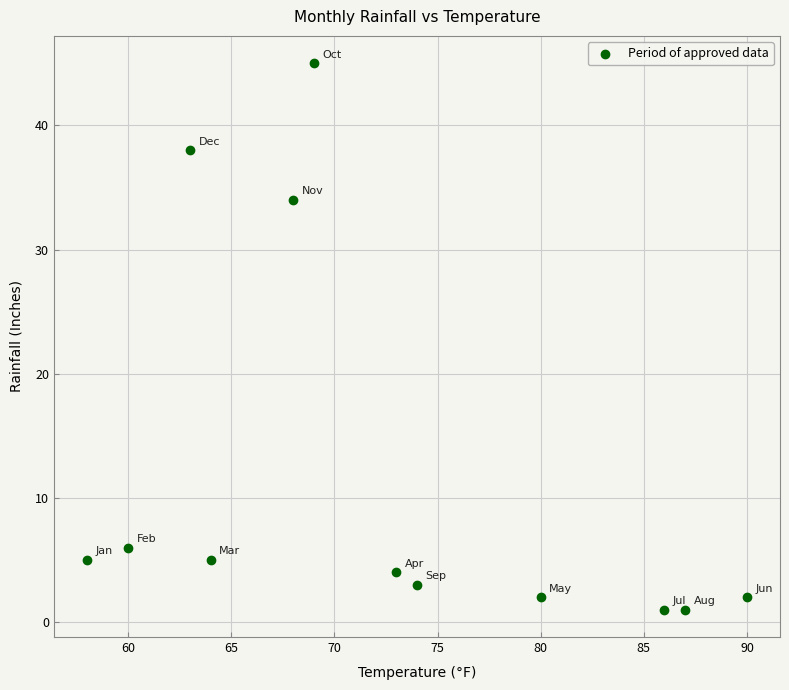

What Y value in the scatter plot is closest to 23?

34